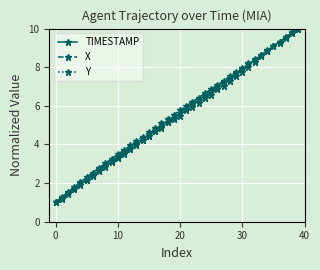

What is the minimum value for Y?

1.0